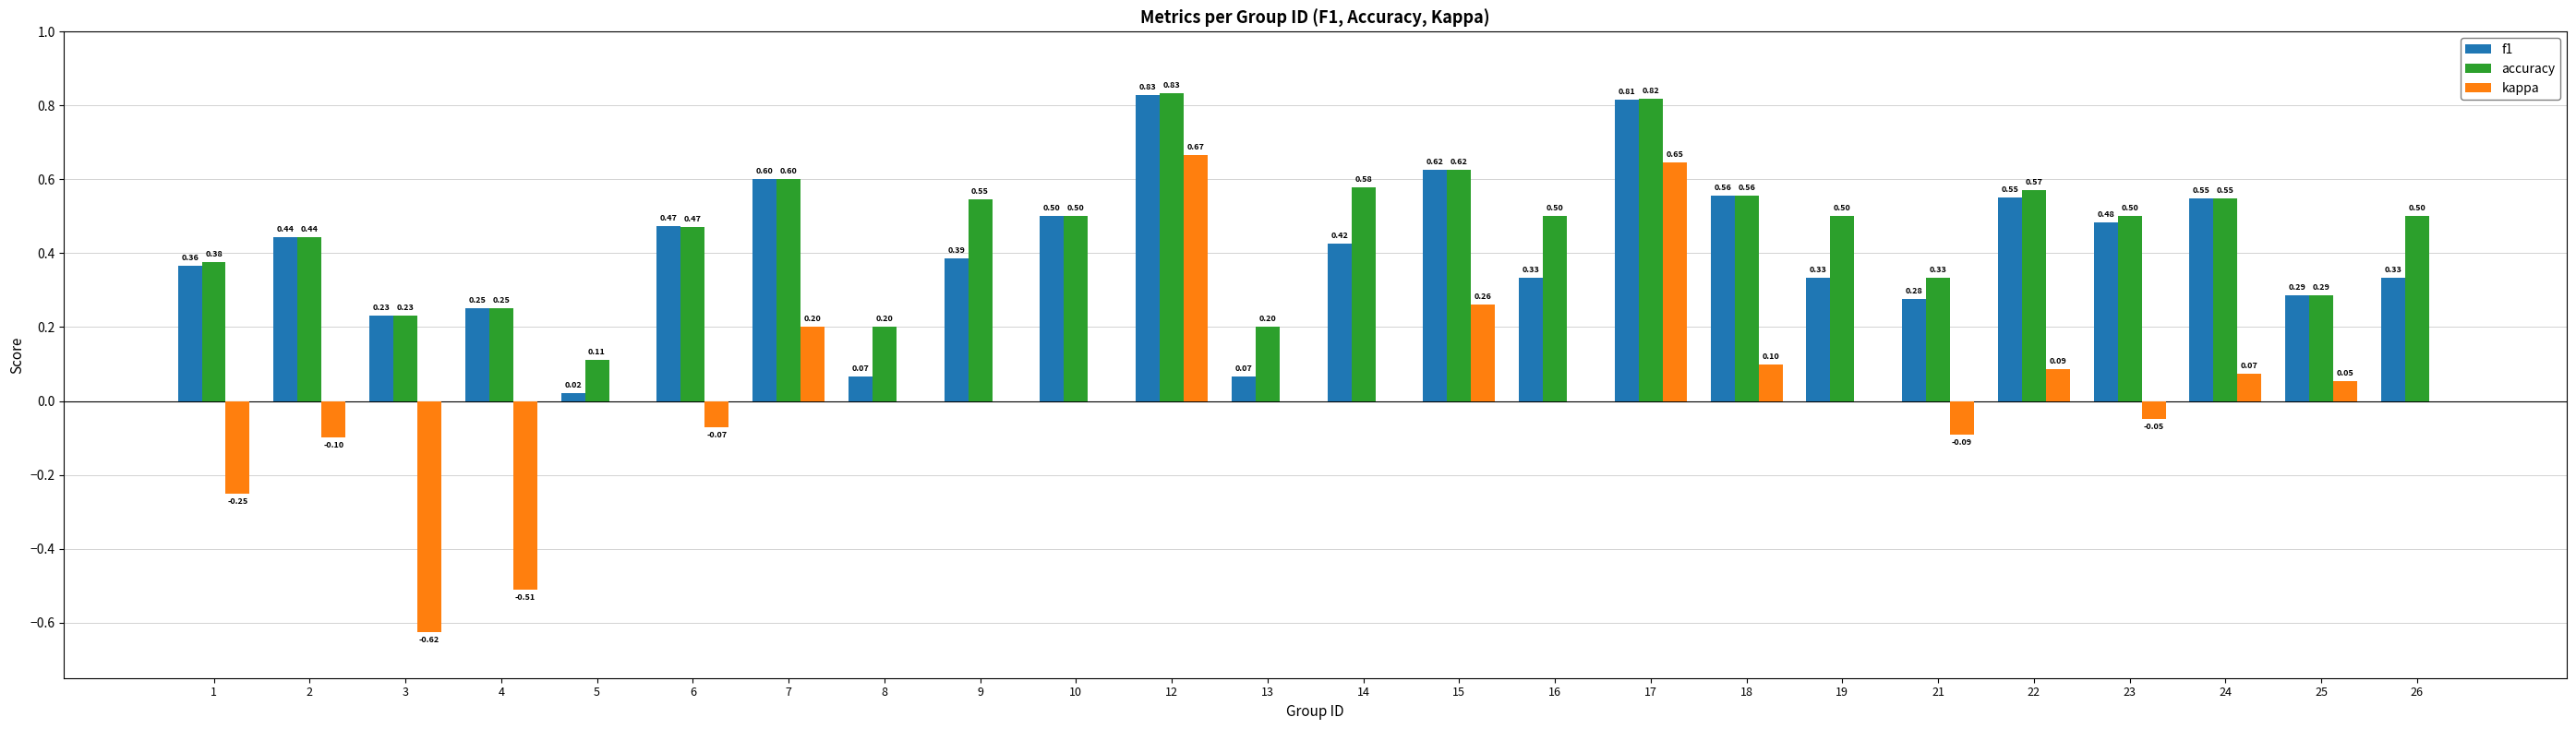

Does the chart contain stacked bars?

No